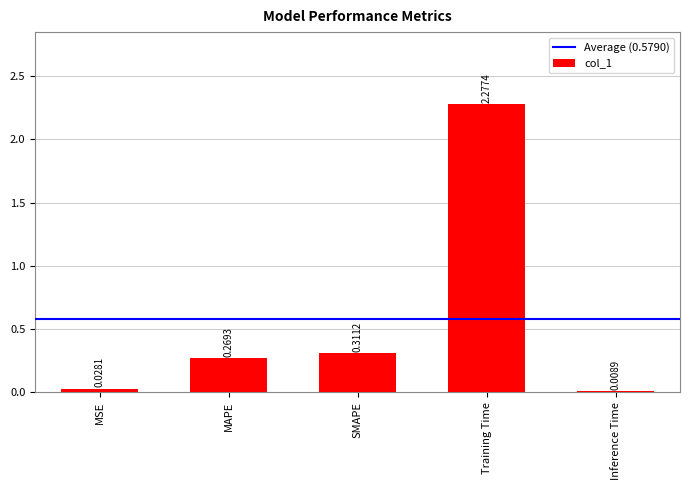

What position from the left is MSE?

1